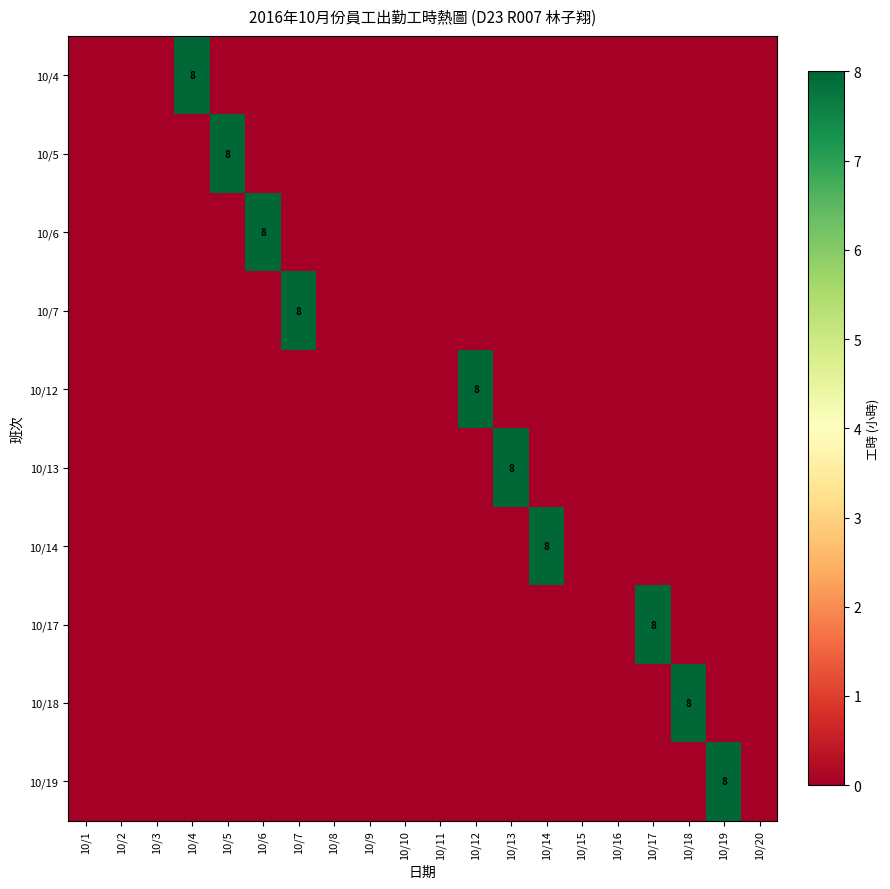

List the series in order of their peak value, lowest first.

10/4, 10/5, 10/6, 10/7, 10/12, 10/13, 10/14, 10/17, 10/18, 10/19